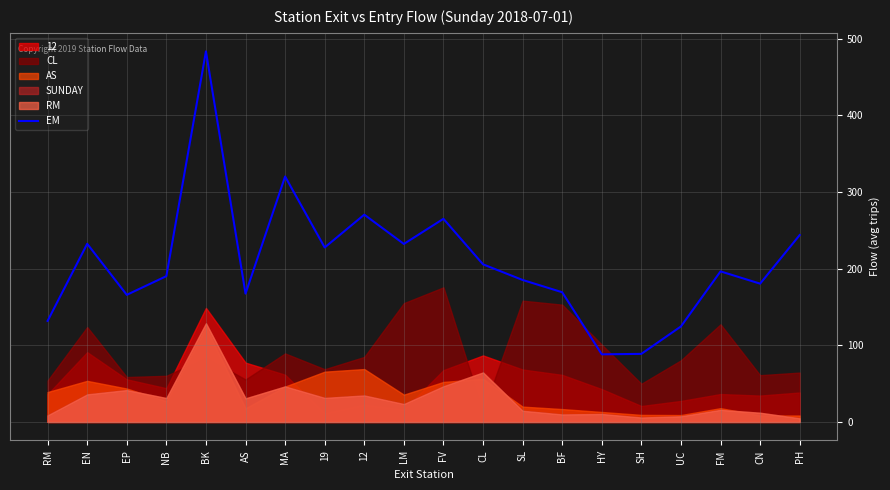

What is the value of the 9th point from the left?

270.4